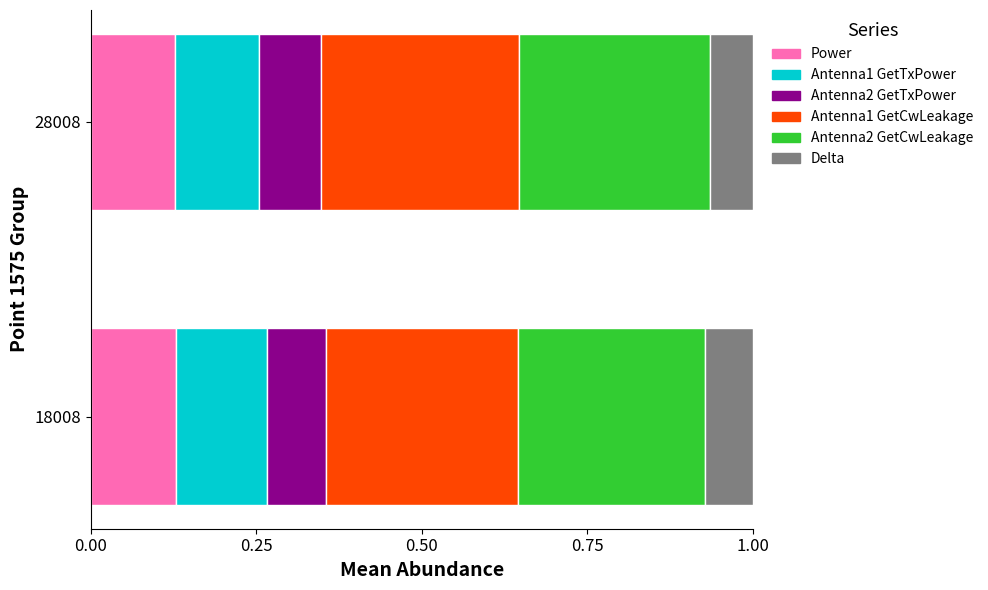

What is the total value across all series at 18008?

1.0